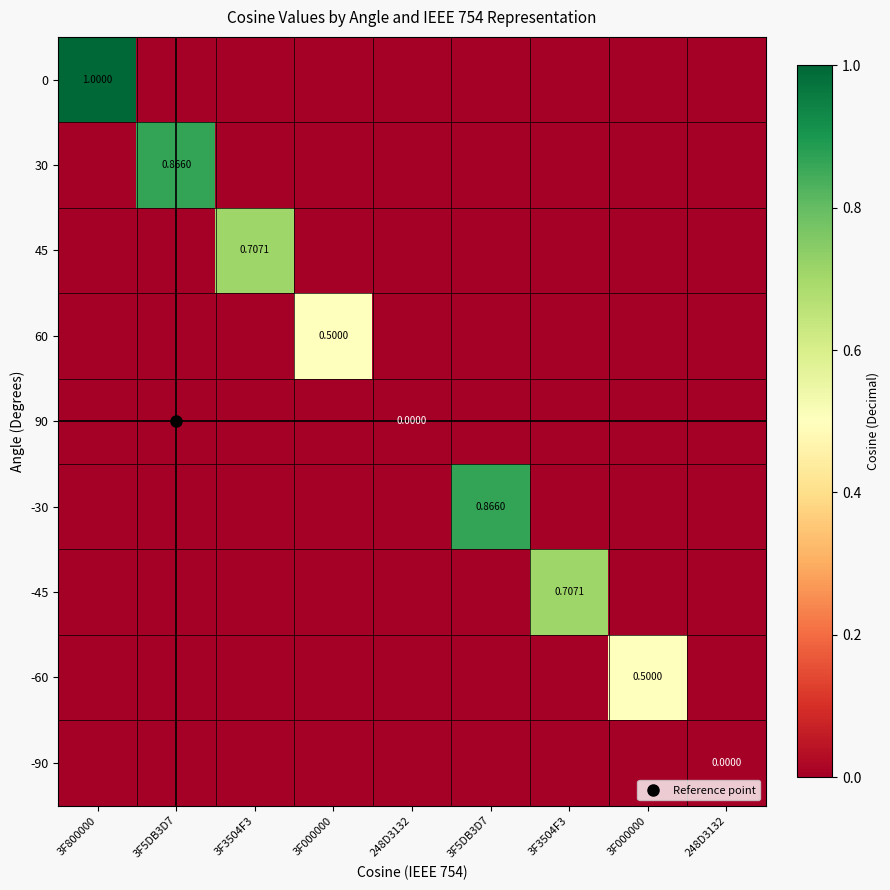

What is the maximum value for 45?

0.7